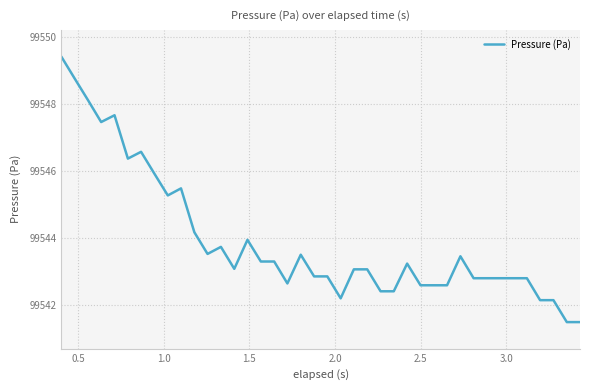

What is the difference between the maximum and minimum values?

7.9